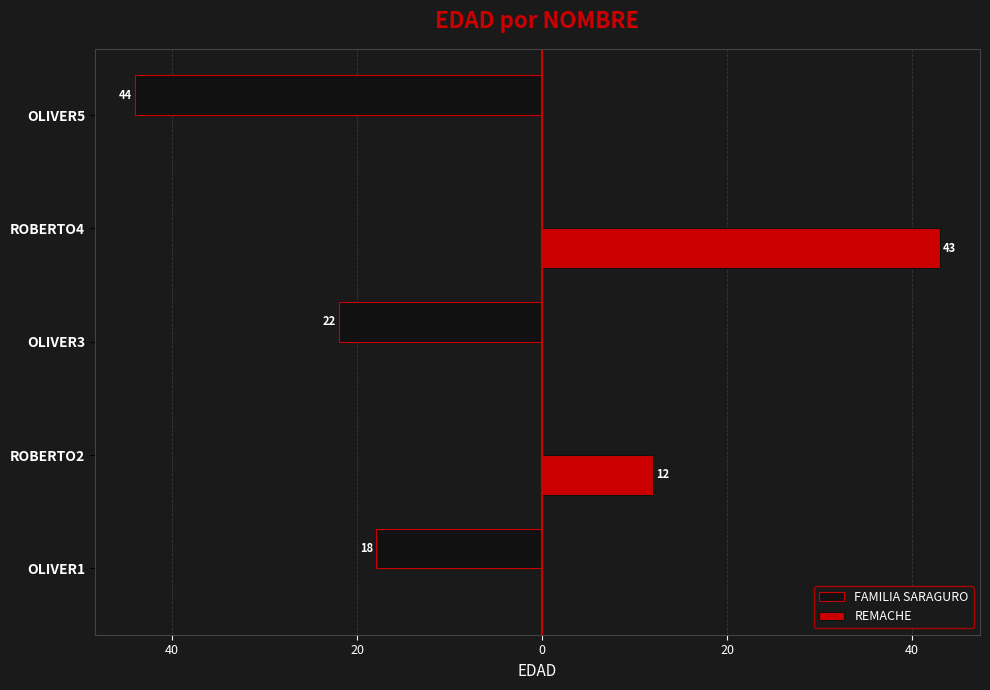

What are all the series names shown in the legend?

FAMILIA SARAGURO, REMACHE